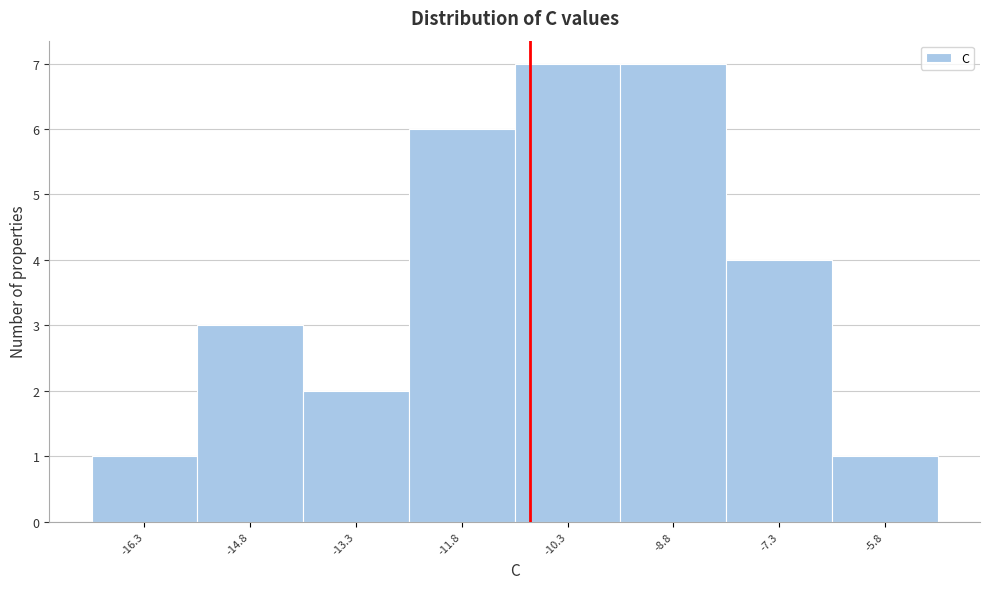

Reading left to right, transcribe this chart: for each bar, give the range it covers on the x-axis and its height. Neither the bar edges nor the heights are printed on the chart, so give them approximately, as read against the axes.

-17.02 to -15.52: 1
-15.52 to -14.02: 3
-14.02 to -12.52: 2
-12.52 to -11.02: 6
-11.02 to -9.52: 7
-9.52 to -8.02: 7
-8.02 to -6.52: 4
-6.52 to -5.02: 1